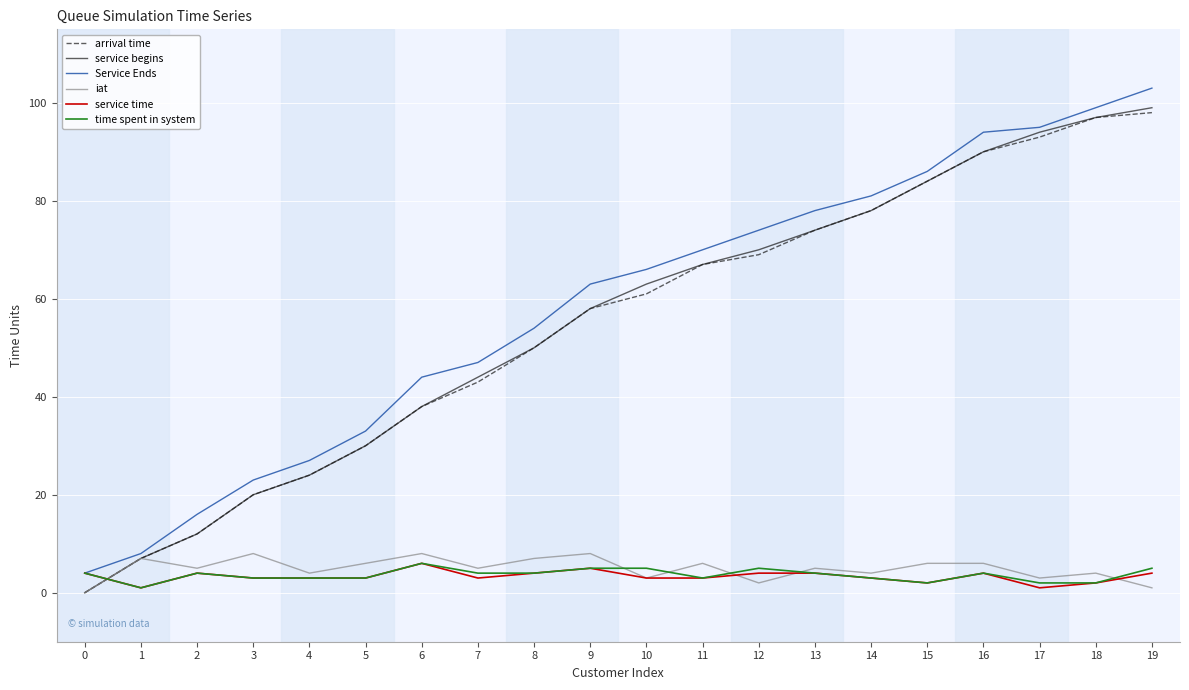

Which label corresponds to the largest value in the chart?

19